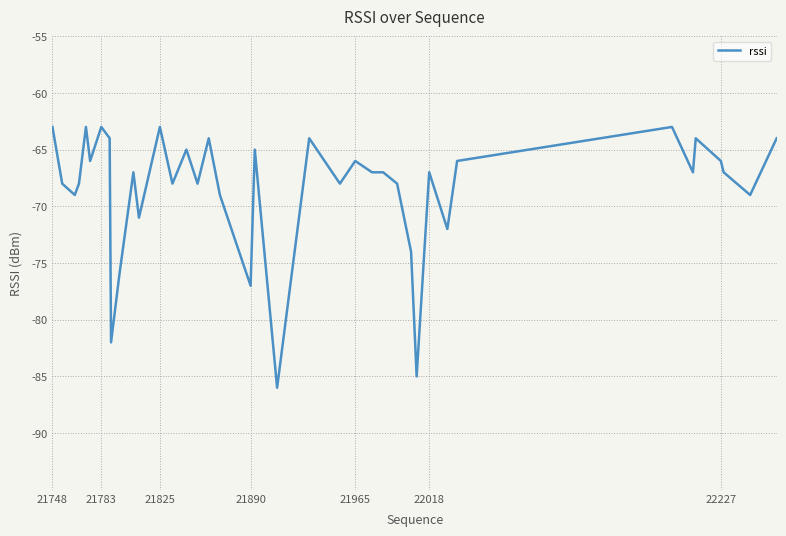

Reading left to right, what are all the values shown in this chart?

-63	-68	-69	-68	-63	-66	-63	-64	-82	-76	-67	-71	-63	-68	-65	-68	-64	-69	-77	-65	-86	-64	-66	-68	-66	-67	-67	-68	-74	-85	-67	-72	-66	-63	-67	-64	-66	-67	-69	-64